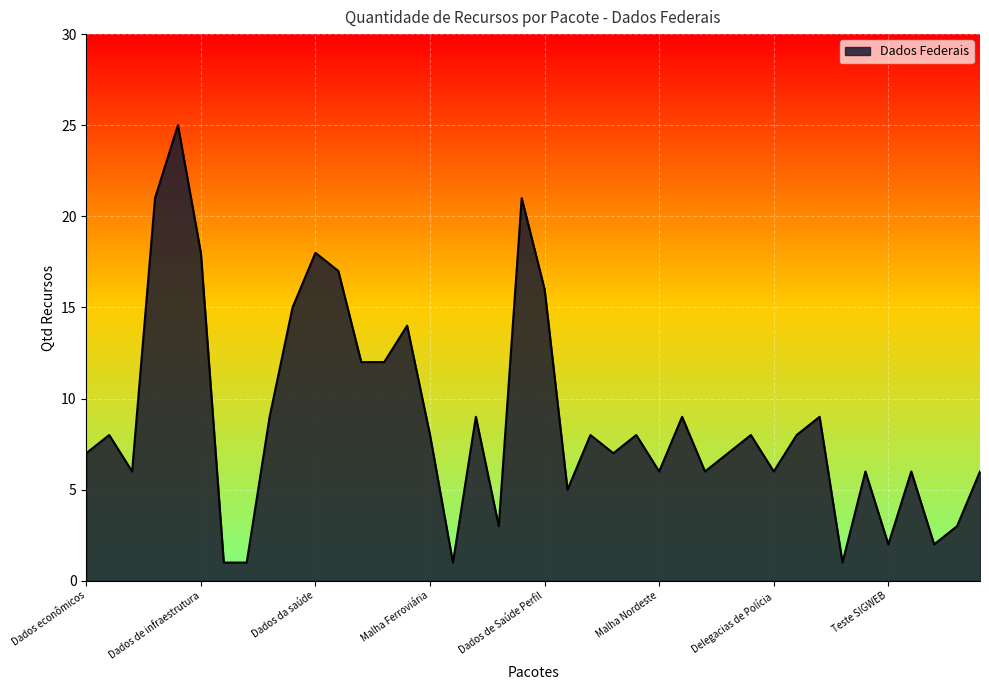

True or false: the data has more than 1 interior local peaks.

True